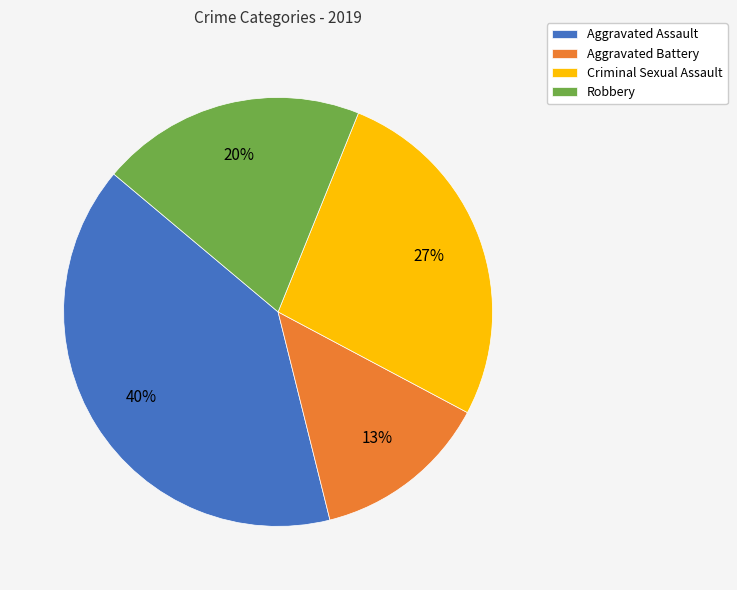

How many segments does this pie chart have?

4